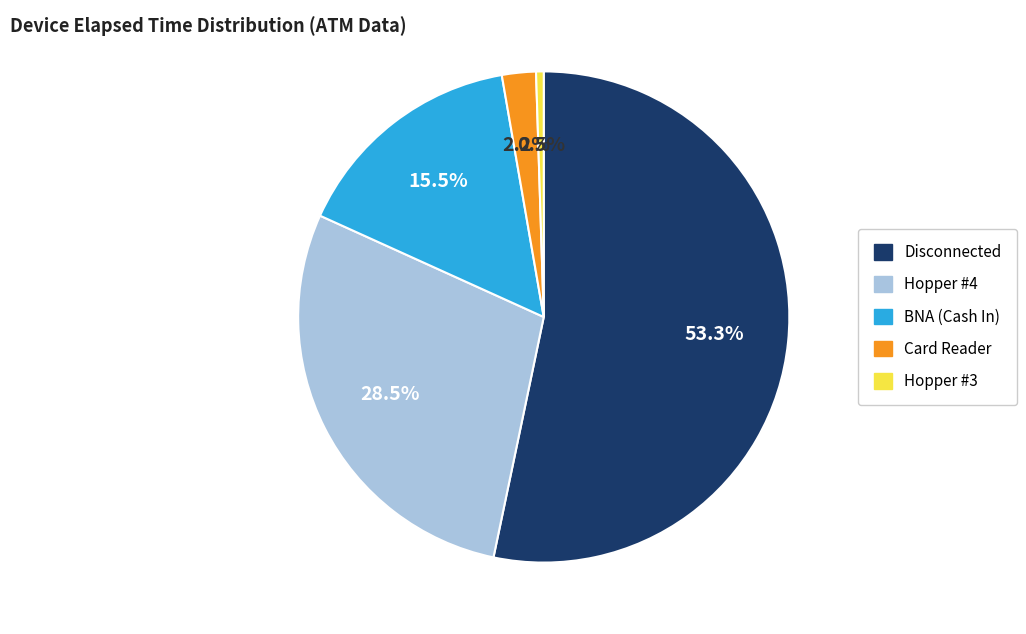

How many segments does this pie chart have?

5